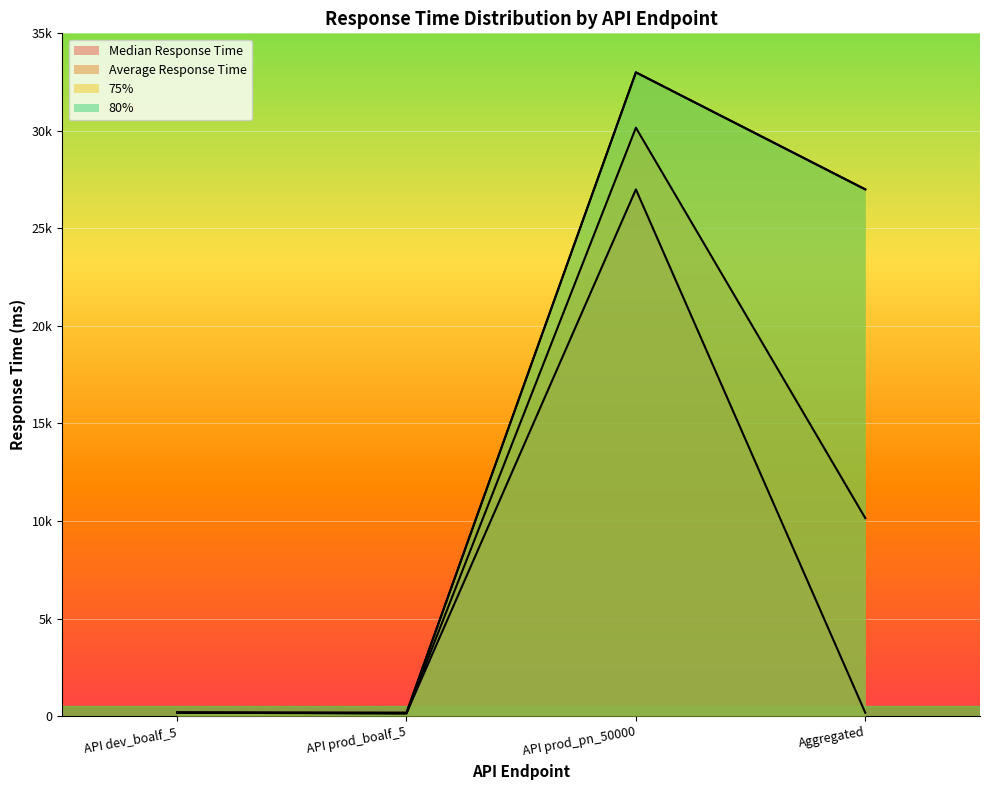

Rank the series at API dev_boalf_5 from highest to lowest value.

75%, 80%, Median Response Time, Average Response Time